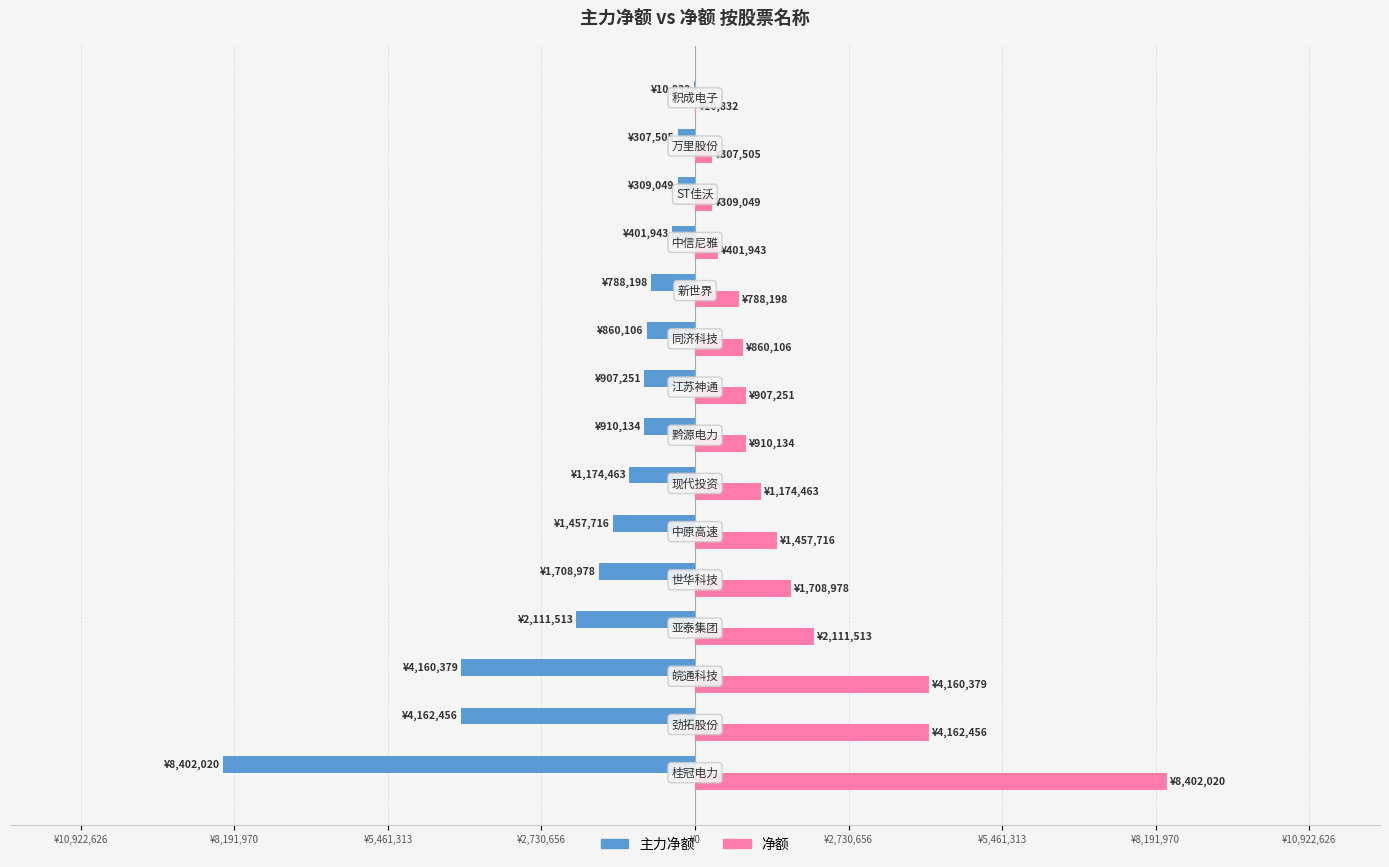

What are all the series names shown in the legend?

主力净额, 净额